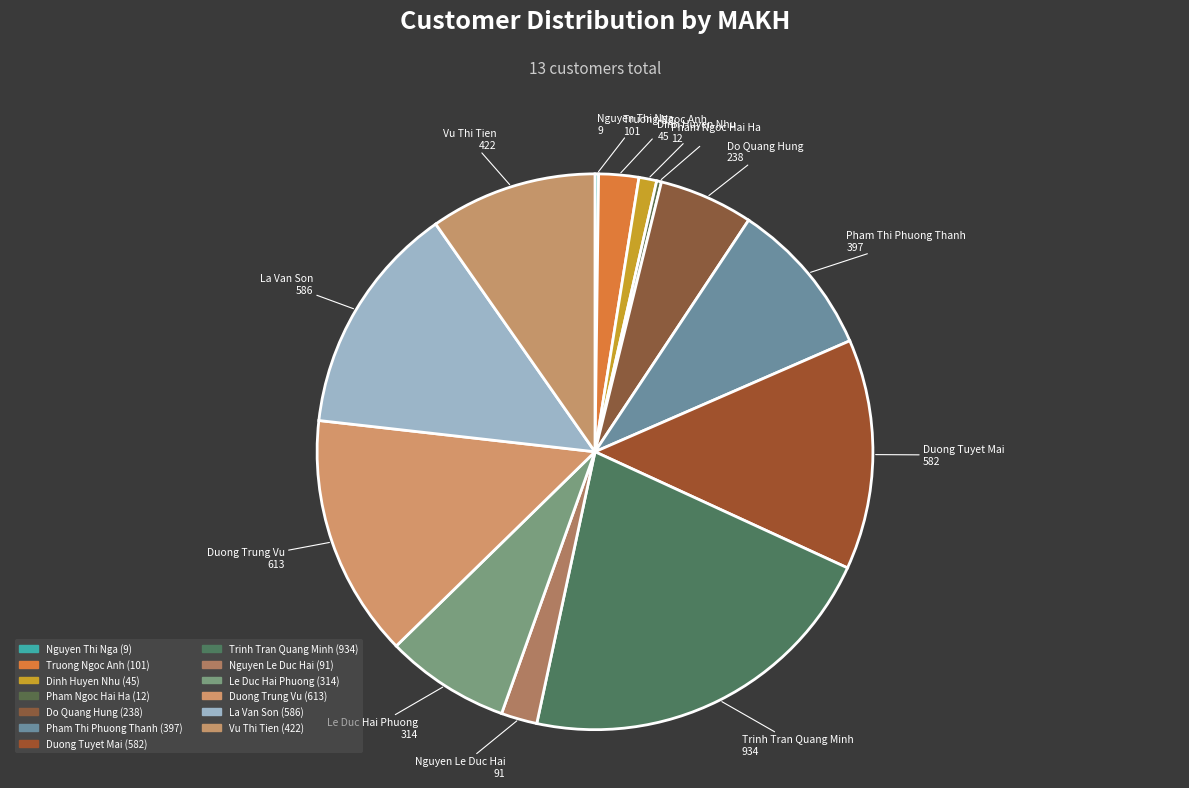

What is the largest slice in the pie chart?

Trinh Tran Quang Minh